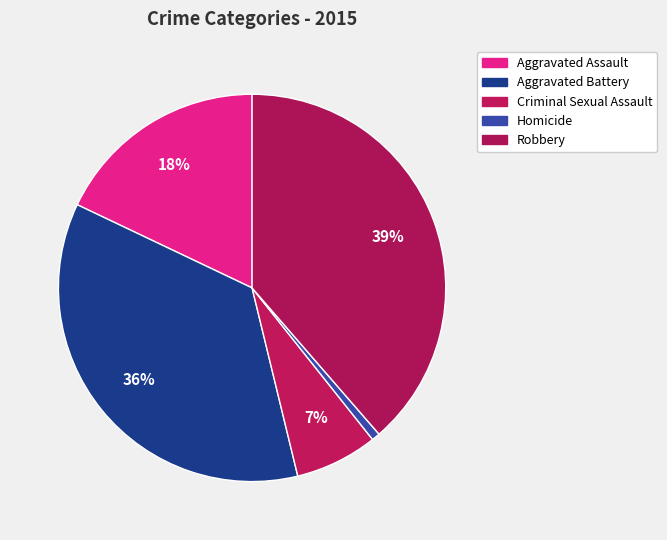

To the nearest percent, what percentage of the pie is Robbery?

39%